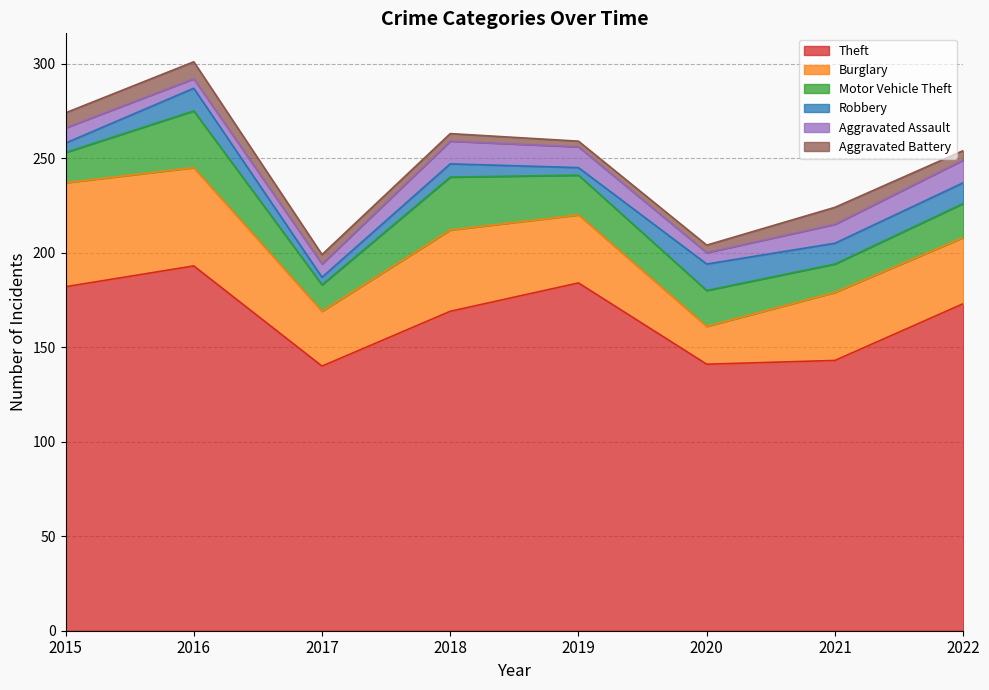

What is the difference between the maximum and minimum values in the Aggravated Assault series?

7